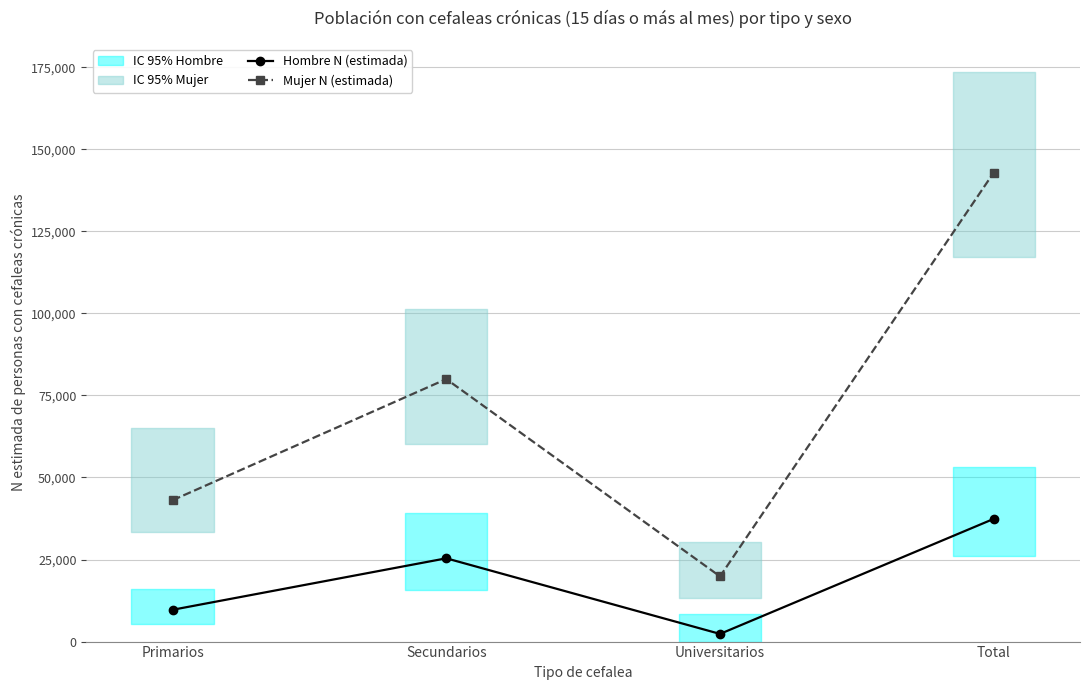

Rank the series by their maximum value, from highest to lowest.

Mujer N (estimada), Hombre N (estimada)